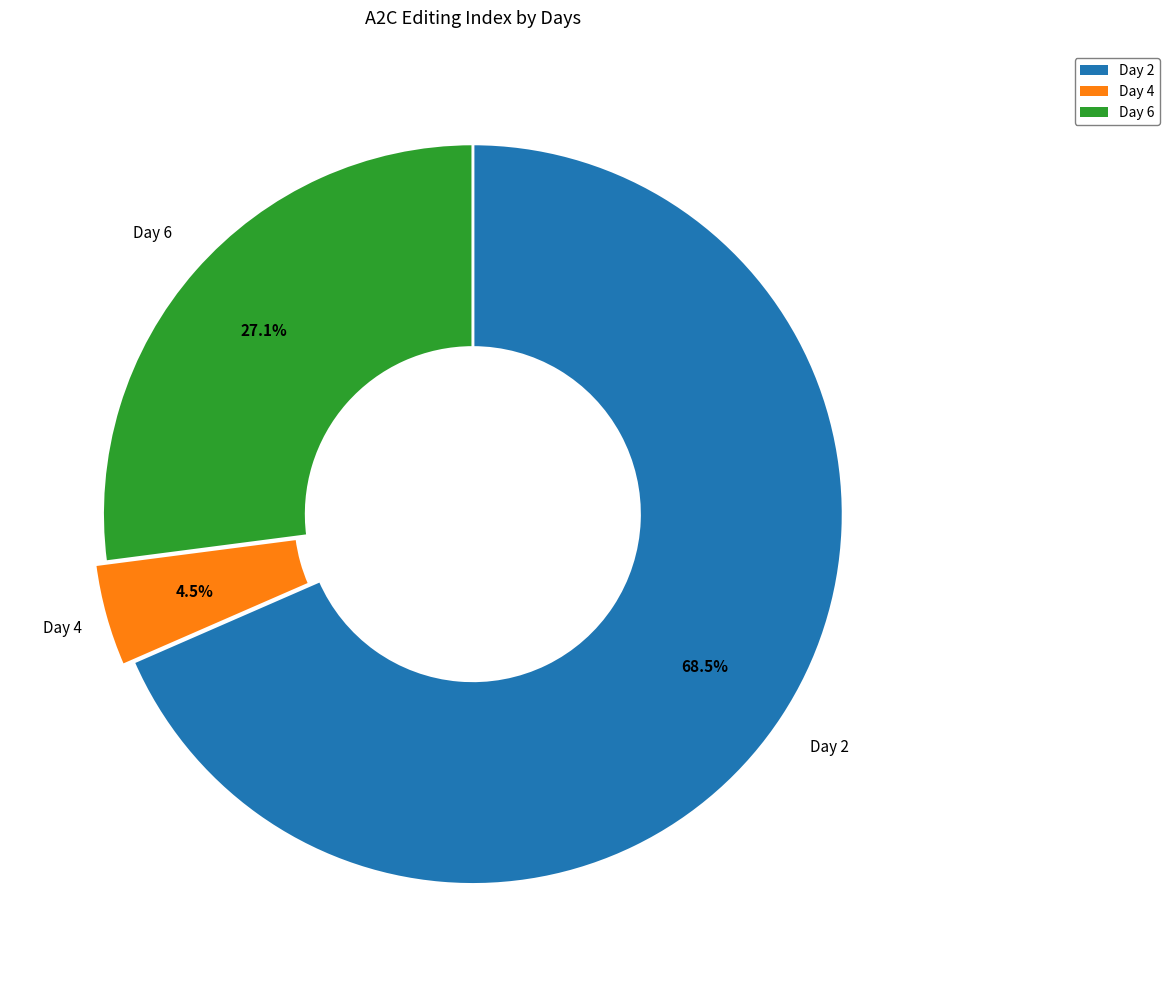

Is there any slice that represents more than half of the pie?

Yes